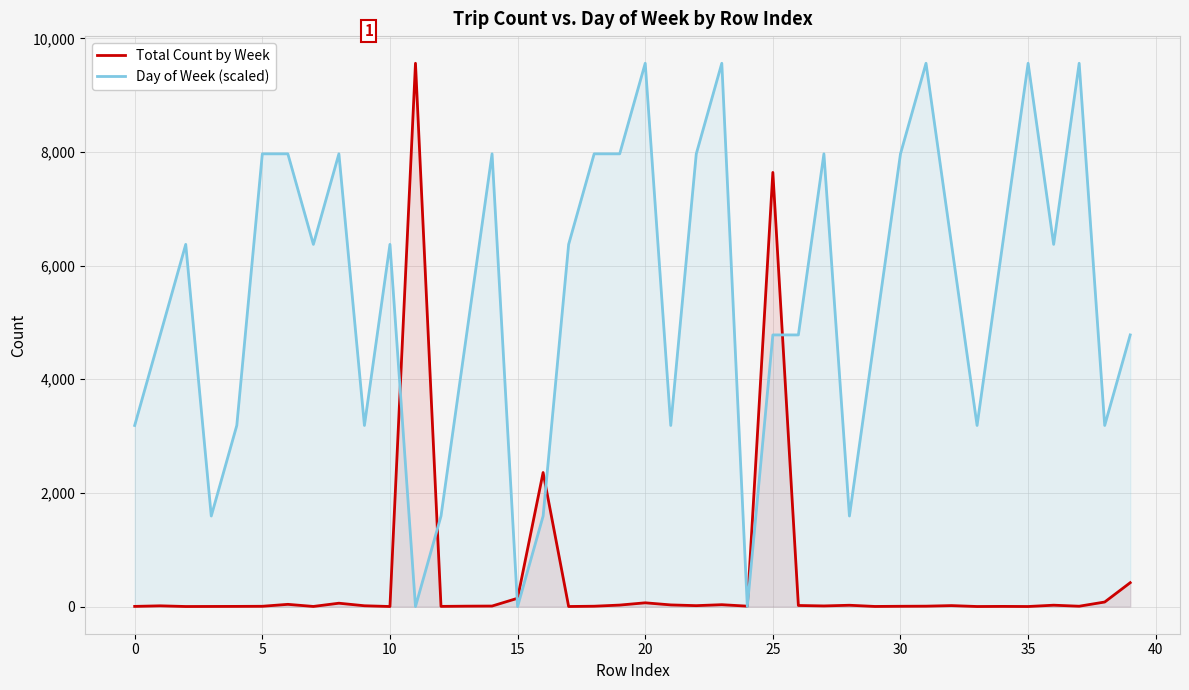

What are all the series names shown in the legend?

Total Count by Week, Day of Week (scaled)